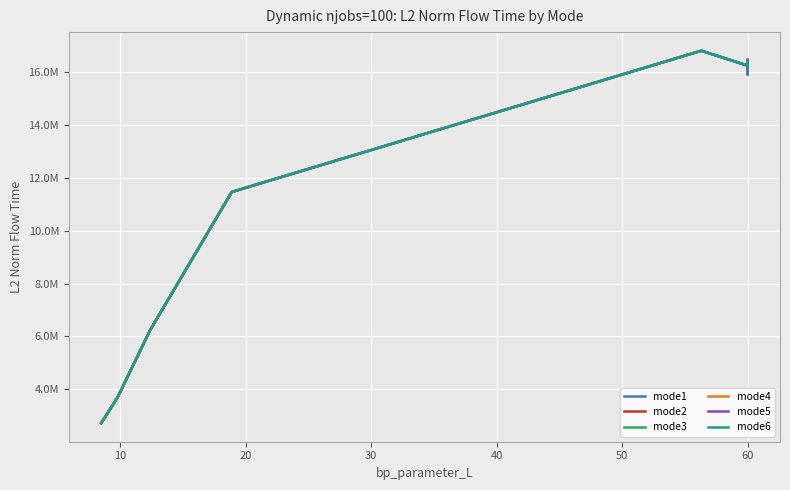

Which series has the largest total across all categories?

mode3